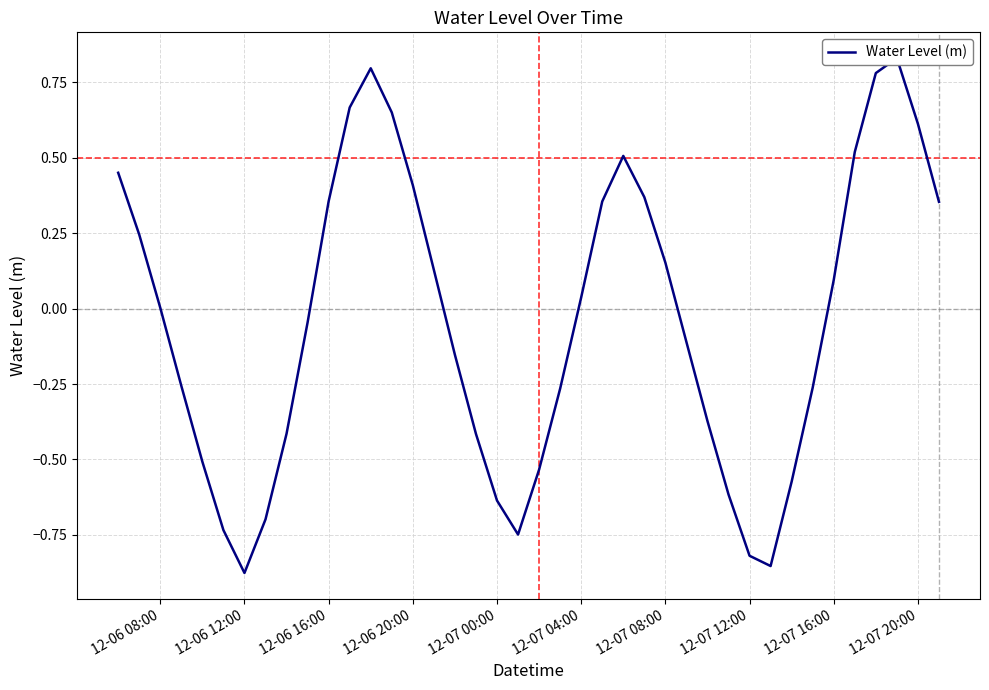

Does the chart have visible grid lines?

Yes